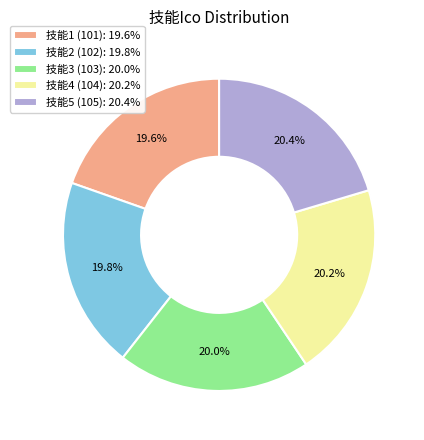

Is the sum of 技能1 (101) and 技能5 (105) greater than half?

No